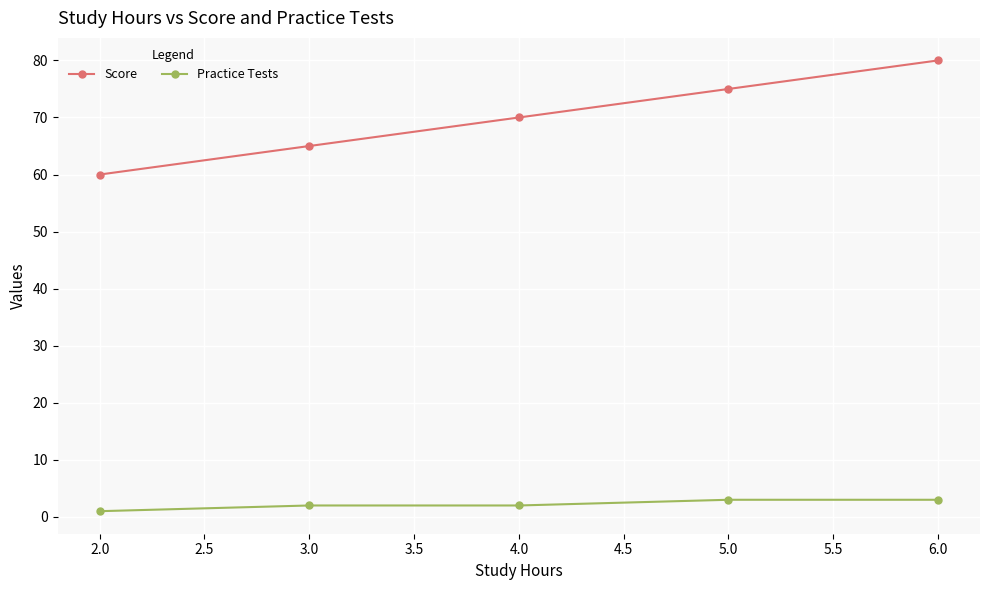

What is the sum of all Score values?

350